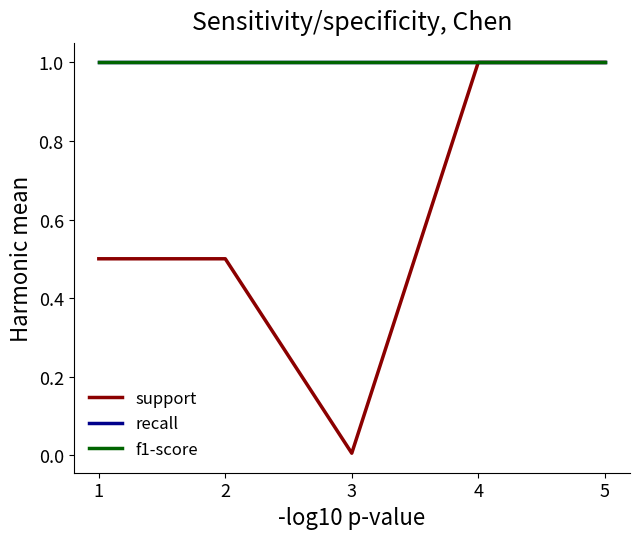

Reading left to right, extract all data points from this chart.

support: 0.5	0.5	0.0	1.0	1.0
recall: 1.0	1.0	1.0	1.0	1.0
f1-score: 1.0	1.0	1.0	1.0	1.0